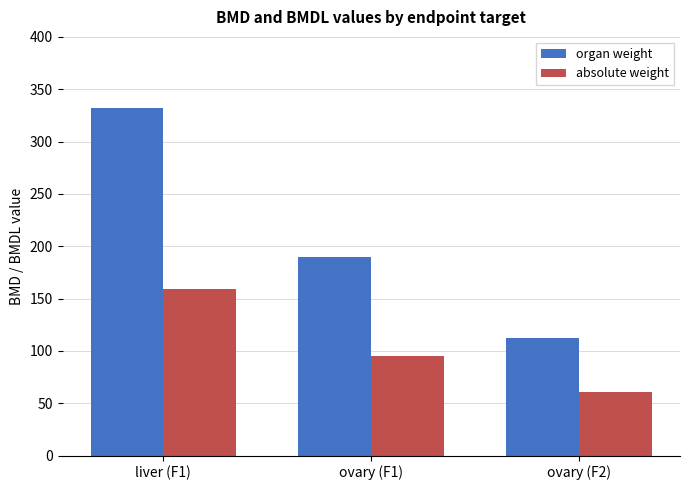

How many bars are there in each group?

2